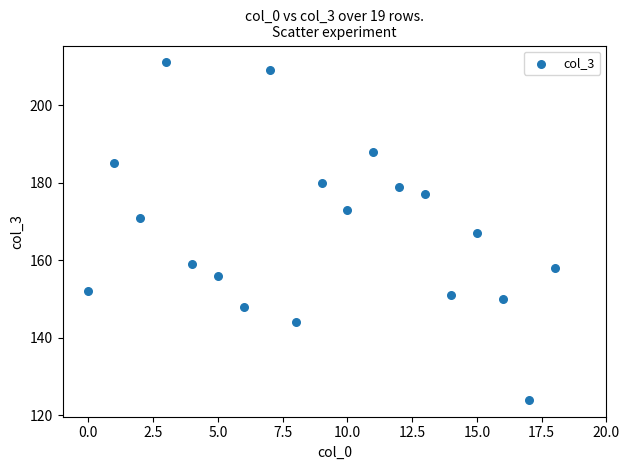

What is the range of Y values (max minus min)?

87